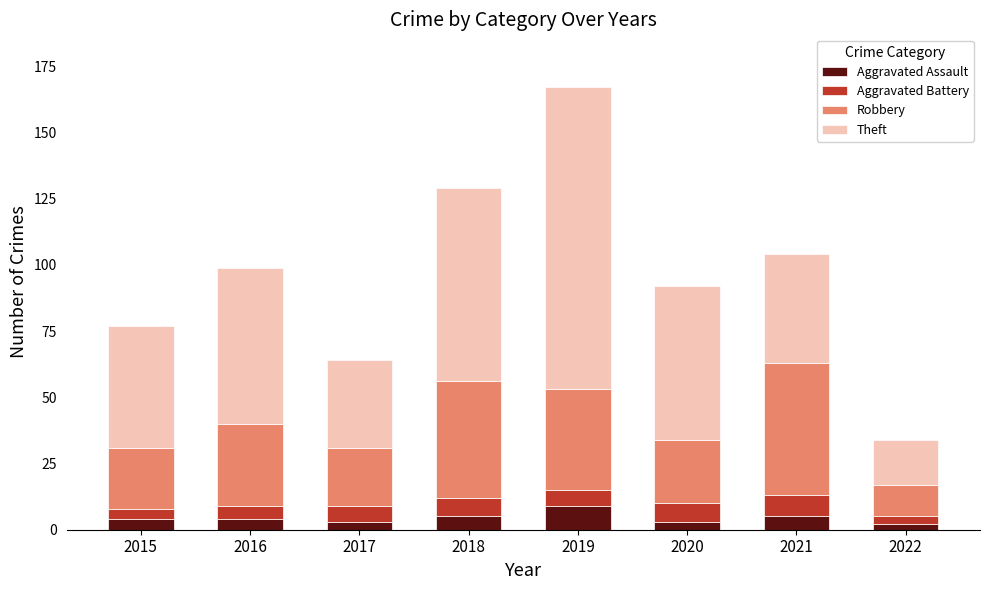

What is the approximate value of Aggravated Assault at 2016?

4